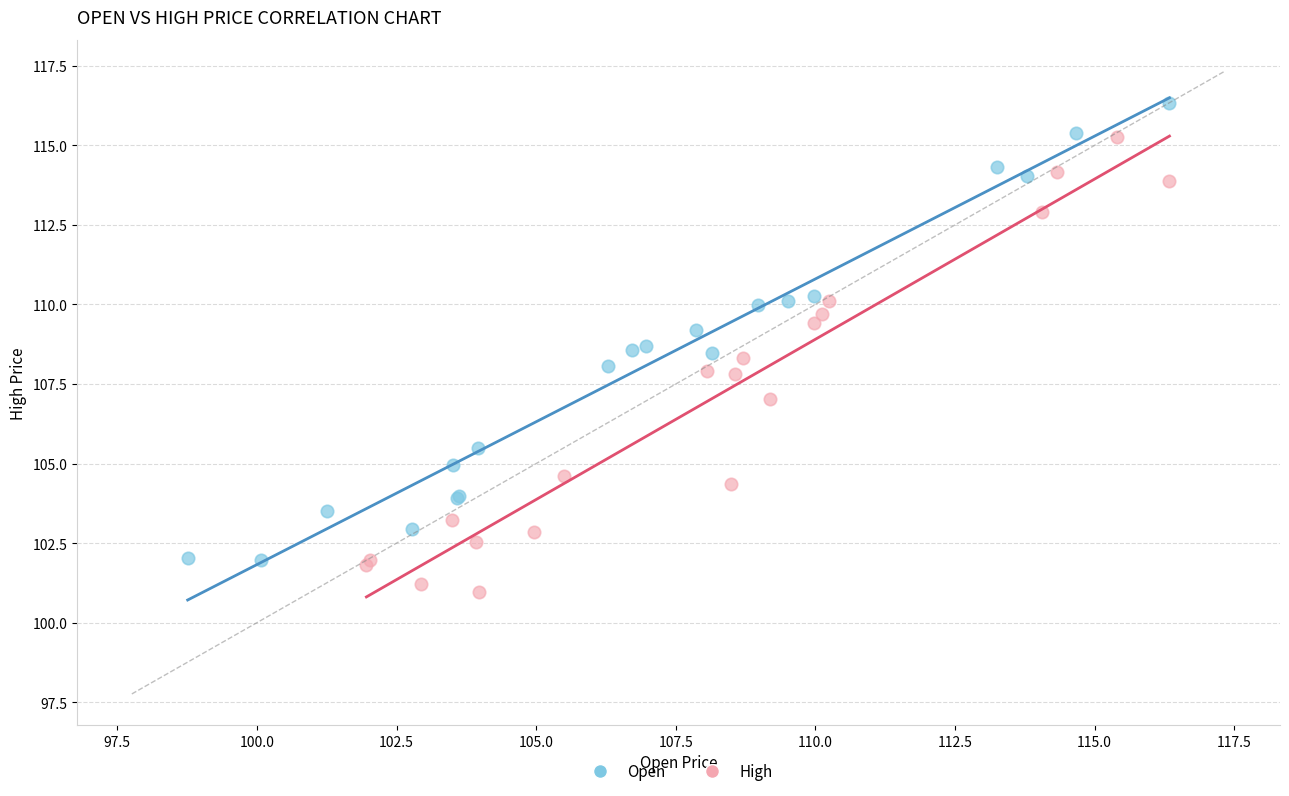

Which series reaches the minimum Y coordinate?

High